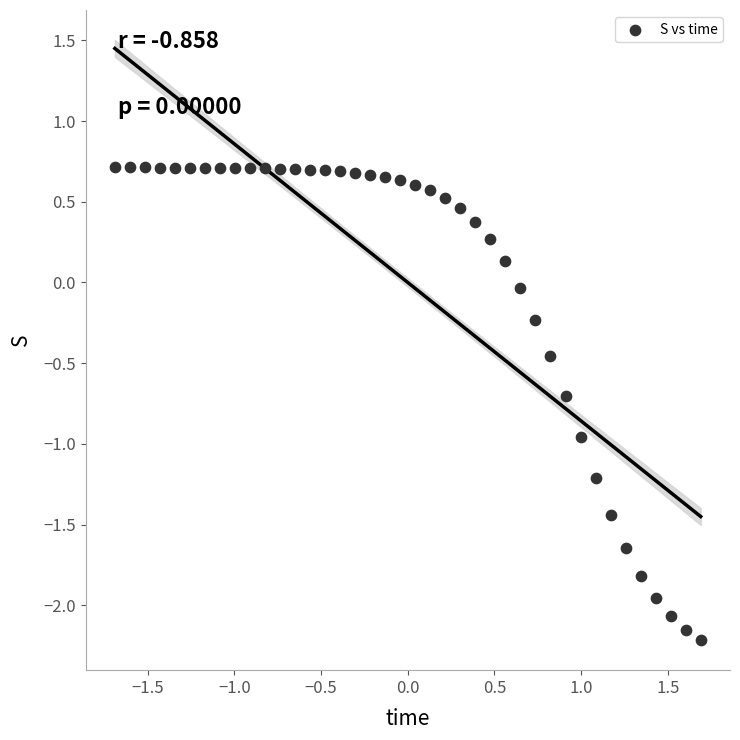

What is the range of Y values (max minus min)?

2.9